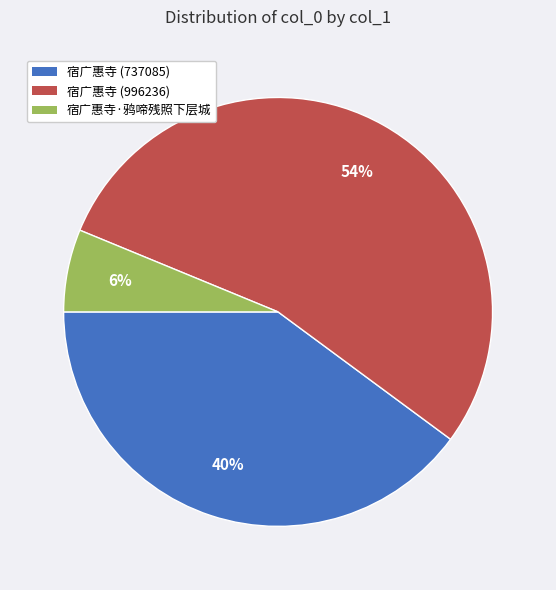

What is the smallest slice in the pie chart?

宿广惠寺·鸦啼残照下层城